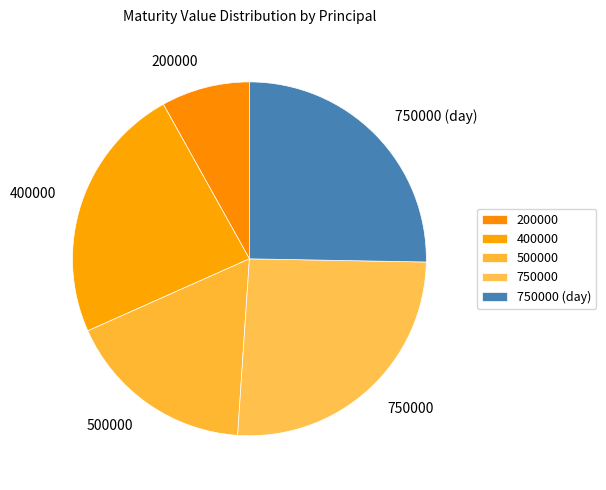

True or false: 750000 (day) accounts for 25% of the total.

True